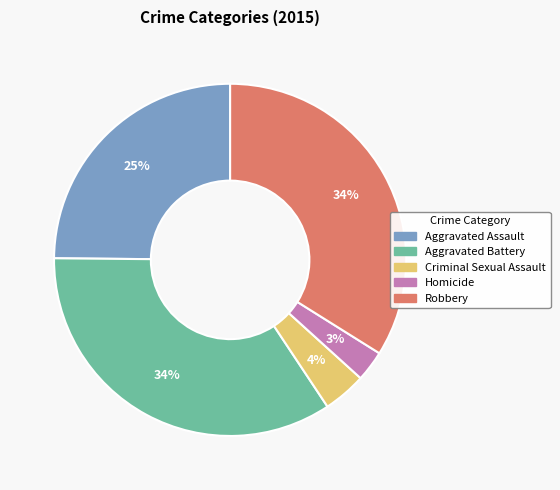

To the nearest percent, what percentage of the pie is Criminal Sexual Assault?

4%